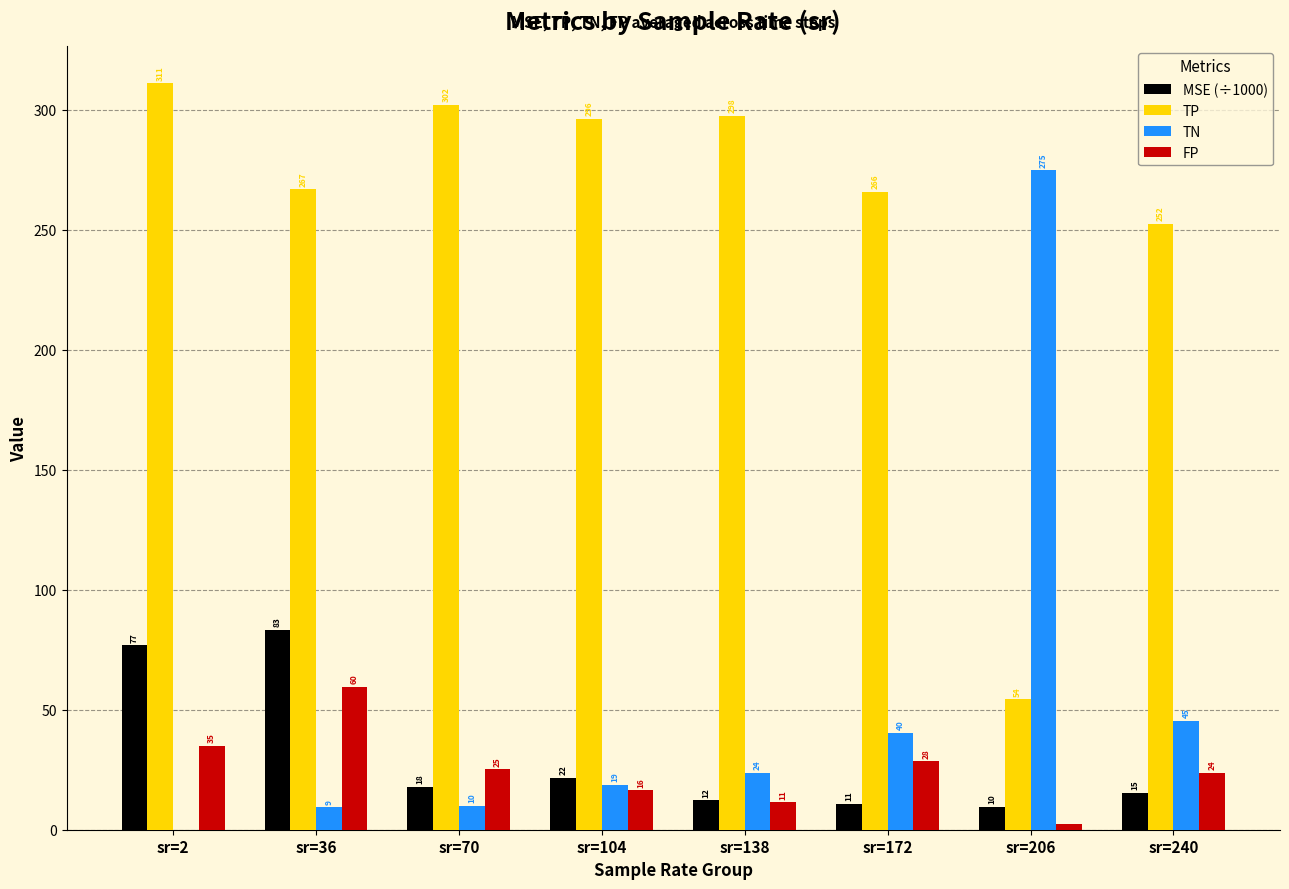

At which category does the chart reach its peak across all series?

sr=2